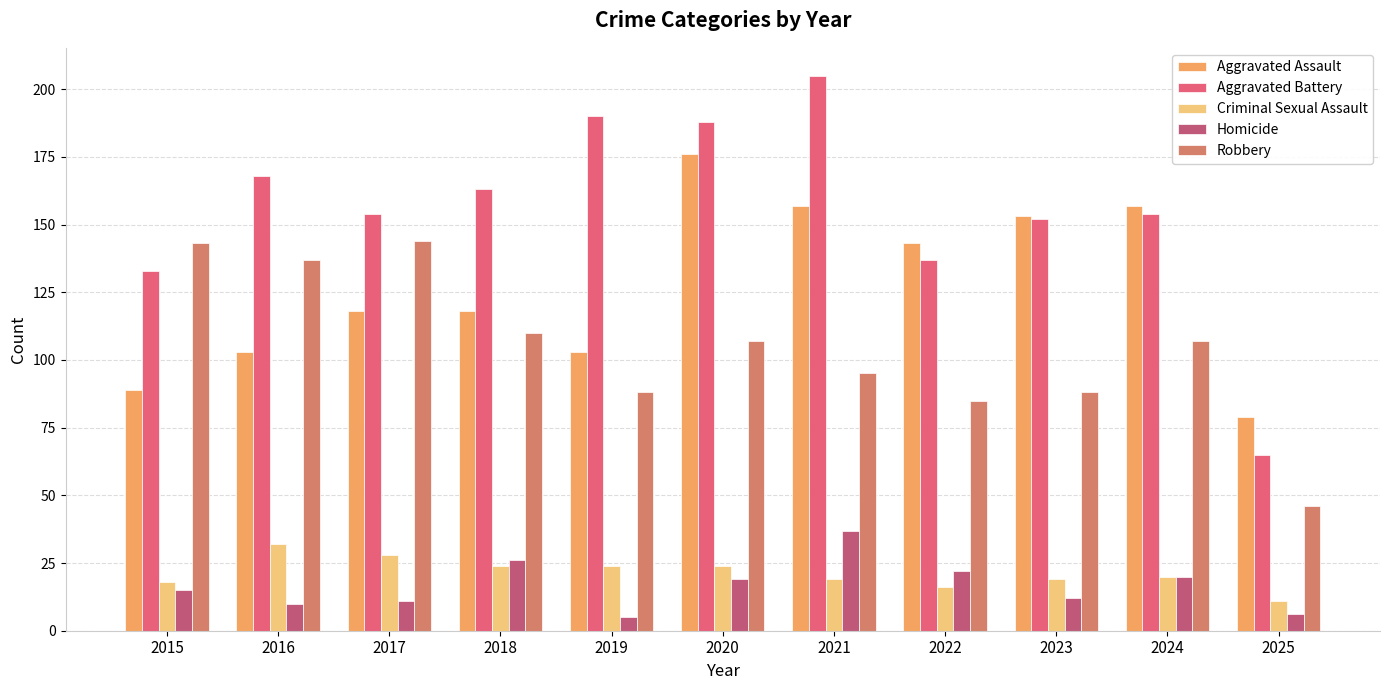

Which series has the largest total across all categories?

Aggravated Battery